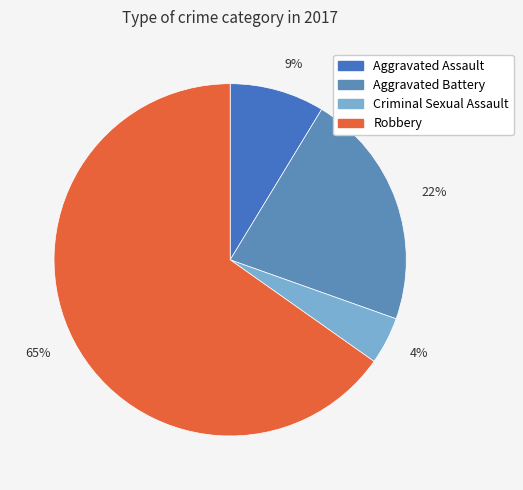

What is the largest slice in the pie chart?

65%